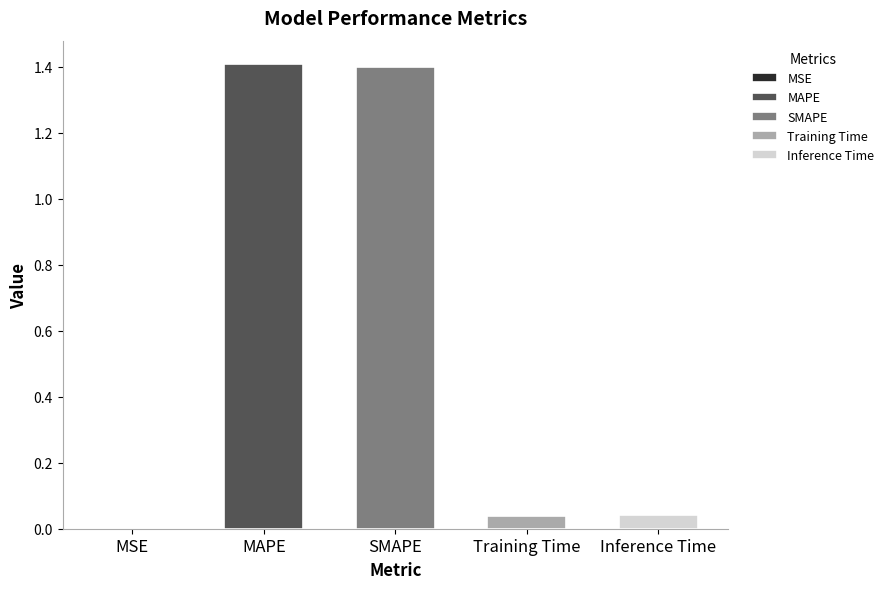

Between SMAPE and Inference Time, which is larger?

SMAPE